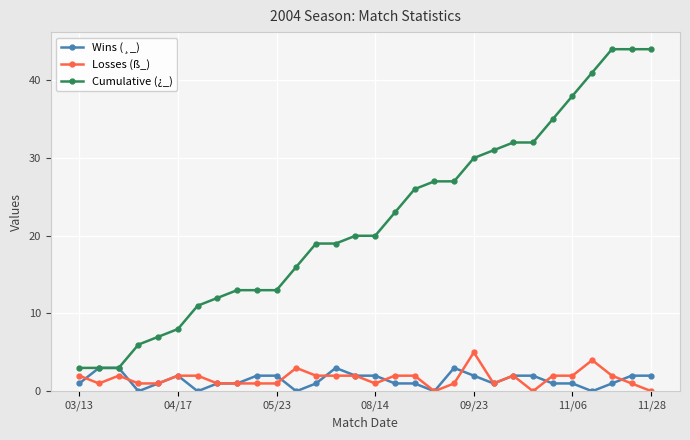

True or false: Wins (¸_) has more than 2 points higher than both neighbors.

True